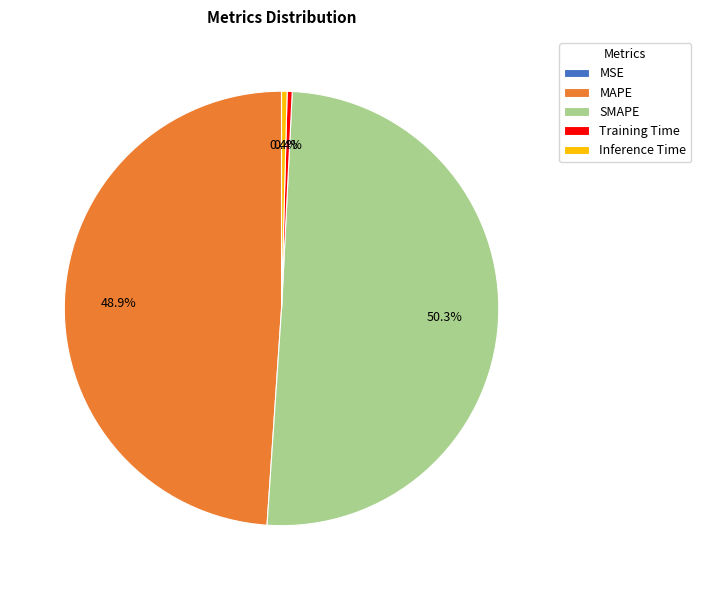

Which slice represents more than half of the pie?

SMAPE